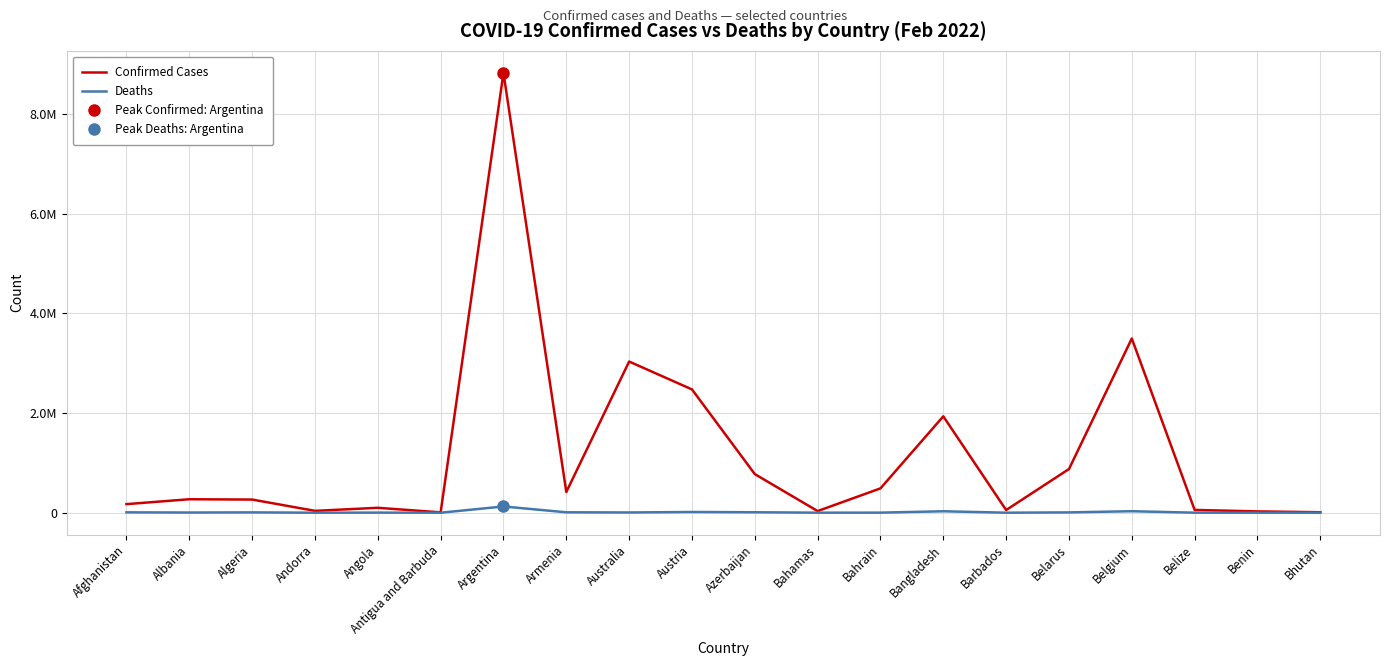

What value does the Confirmed Cases series have at Argentina?

8823054